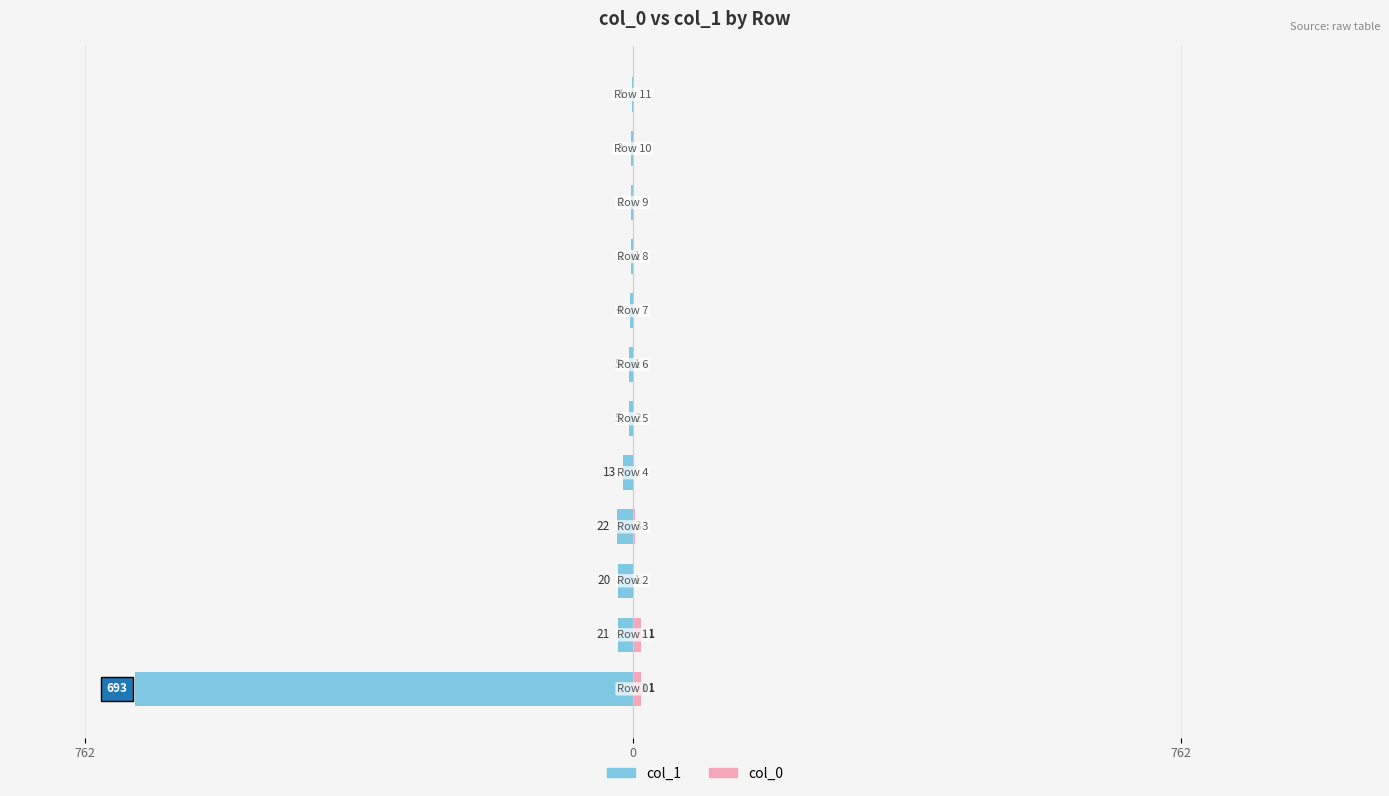

Which series has the widest spread of values?

col_1